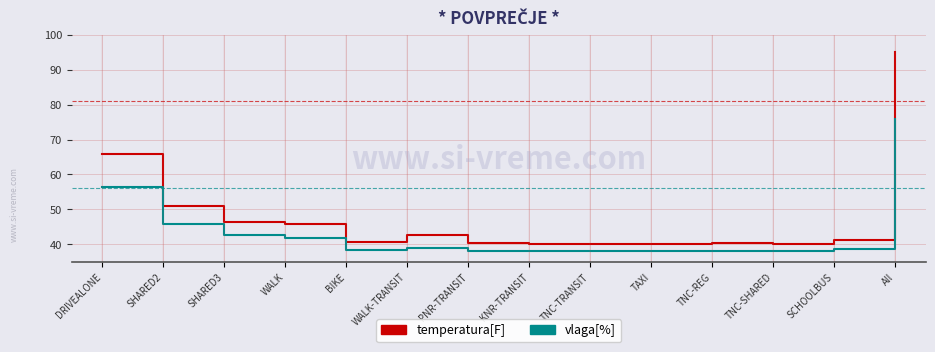

Where is vlaga[%] nearest to the value 57?

DRIVEALONE